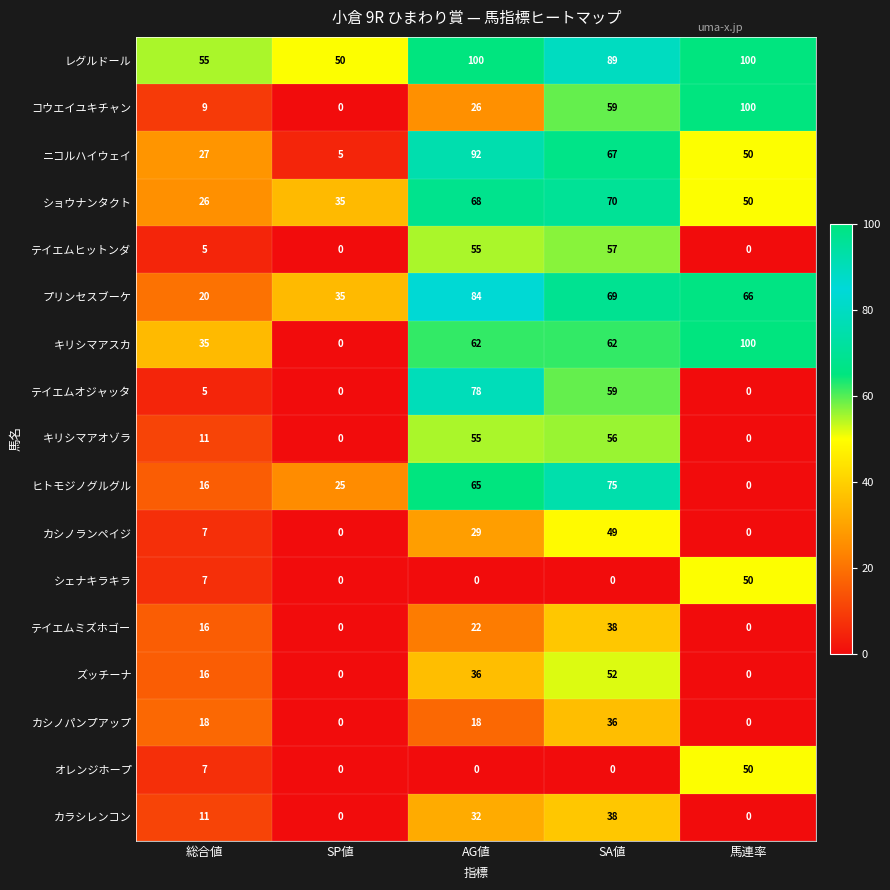

Where is ヒトモジノグルグル nearest to the value 37?

SP値